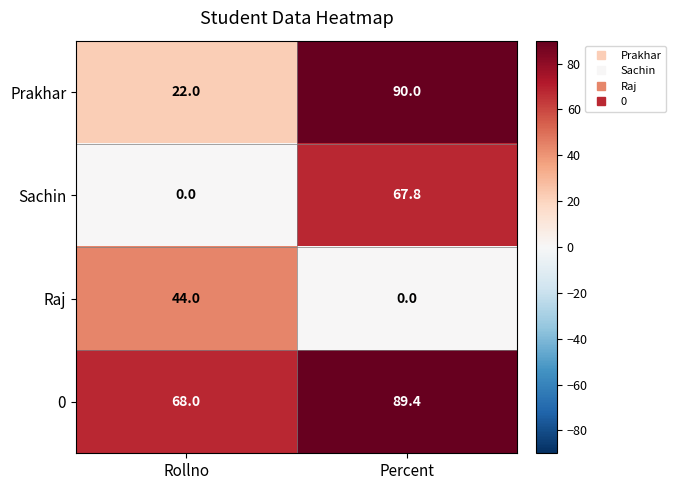

Reading left to right, list all the values displayed in this chart.

Prakhar: Rollno=22.0	Percent=90.0
Sachin: Rollno=0.0	Percent=67.8
Raj: Rollno=44.0	Percent=0.0
0: Rollno=68.0	Percent=89.4